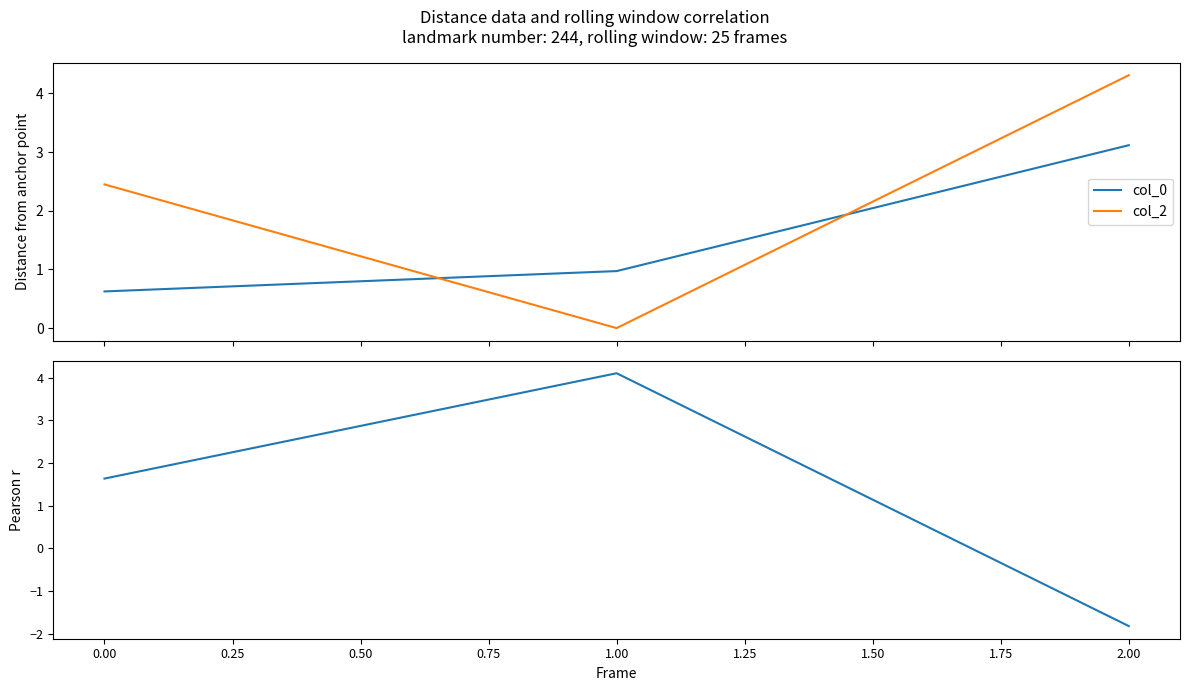

Reading left to right, what are all the values shown in this chart?

col_0: 0.6	1.0	3.1
col_2: 2.4	0.0	4.3
col_14: 1.6	4.1	-1.8